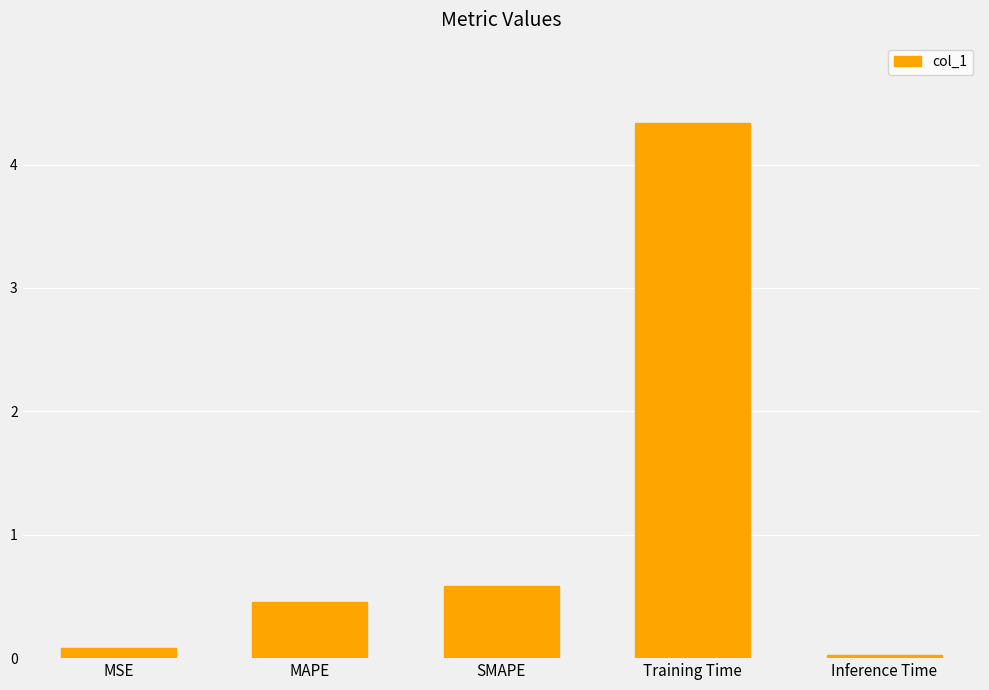

What is the greatest value displayed?

4.3